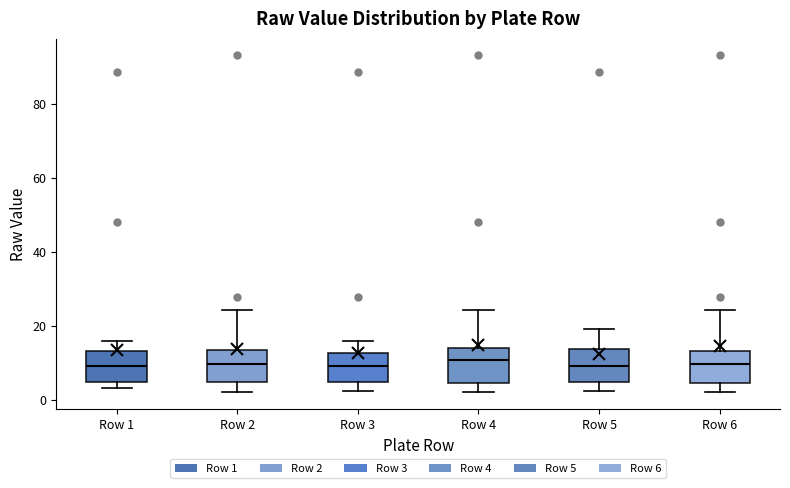

Reading left to right, transcribe this box plot: for each box, give where its median line is, the range the box spans, and where its two whiskers end, as read against the y-axis. The values are not printed on the chart, so give them approximately, as read against the axis.

Row 1: median 10, box 4 to 14, whiskers 4 (just below the box's lower edge) to 16
Row 2: median 10, box 4 to 14, whiskers 2 to 24
Row 3: median 10, box 4 to 12, whiskers 2 to 16
Row 4: median 10, box 4 to 14, whiskers 2 to 24
Row 5: median 10, box 4 to 14, whiskers 2 to 20
Row 6: median 10, box 4 to 14, whiskers 2 to 24